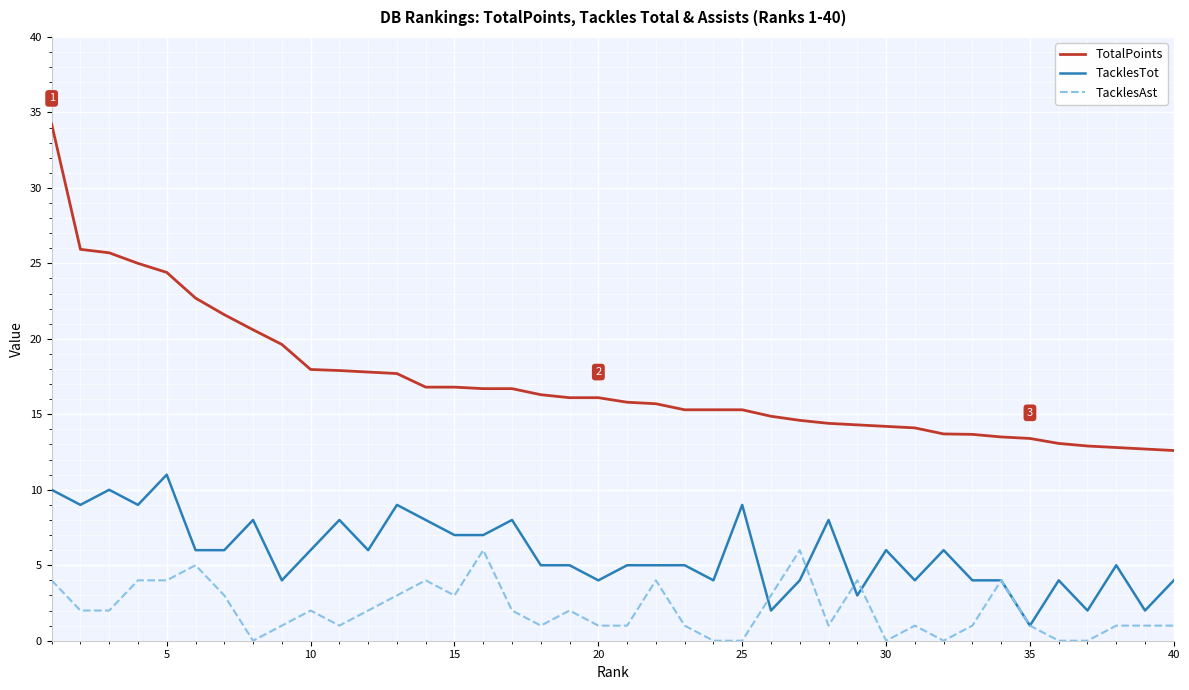

What is the difference between the maximum and minimum values in the TacklesTot series?

10.0